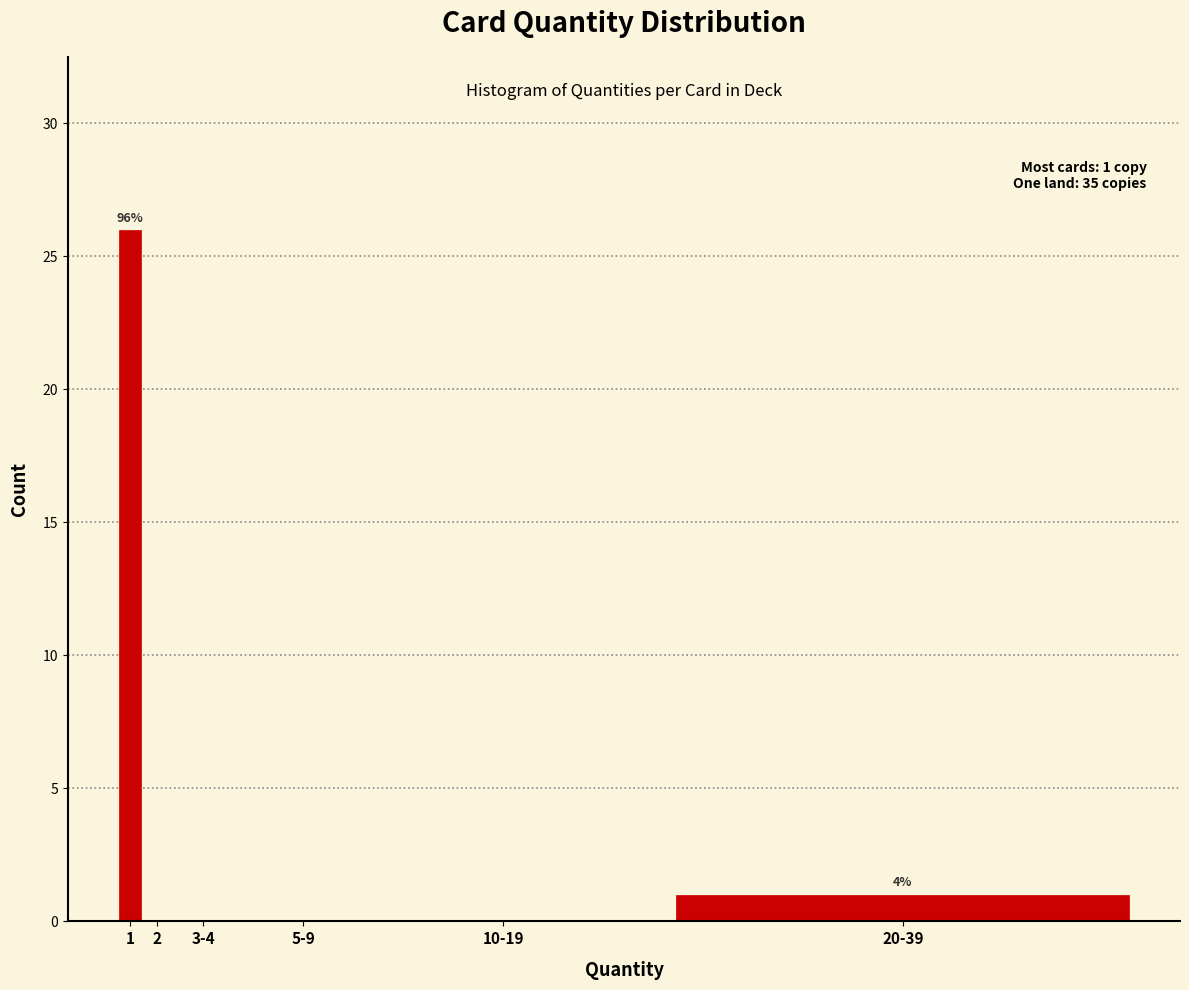

Reading left to right, what are all the values shown in this chart?

1=26	2=0	3-4=0	5-9=0	10-19=0	20-39=1